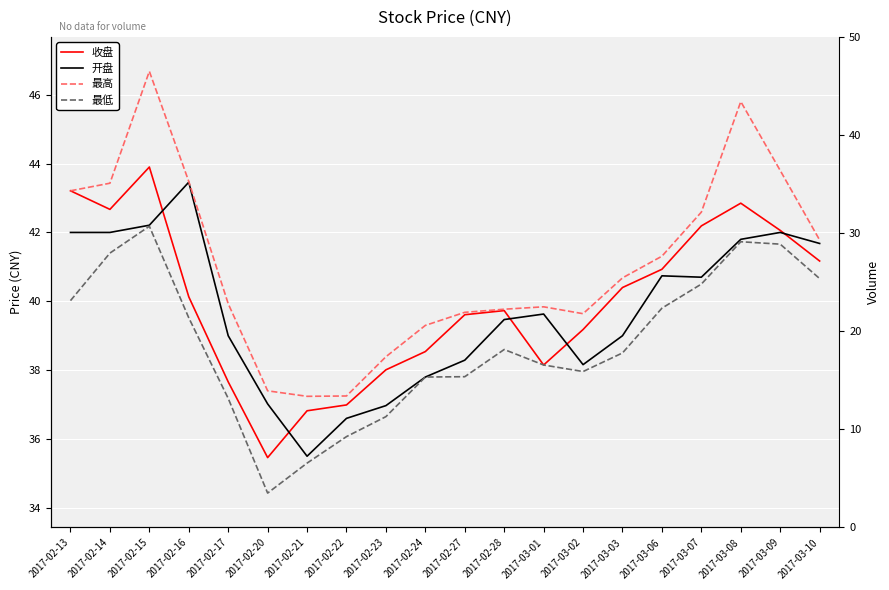

How many lines are shown in the chart?

4